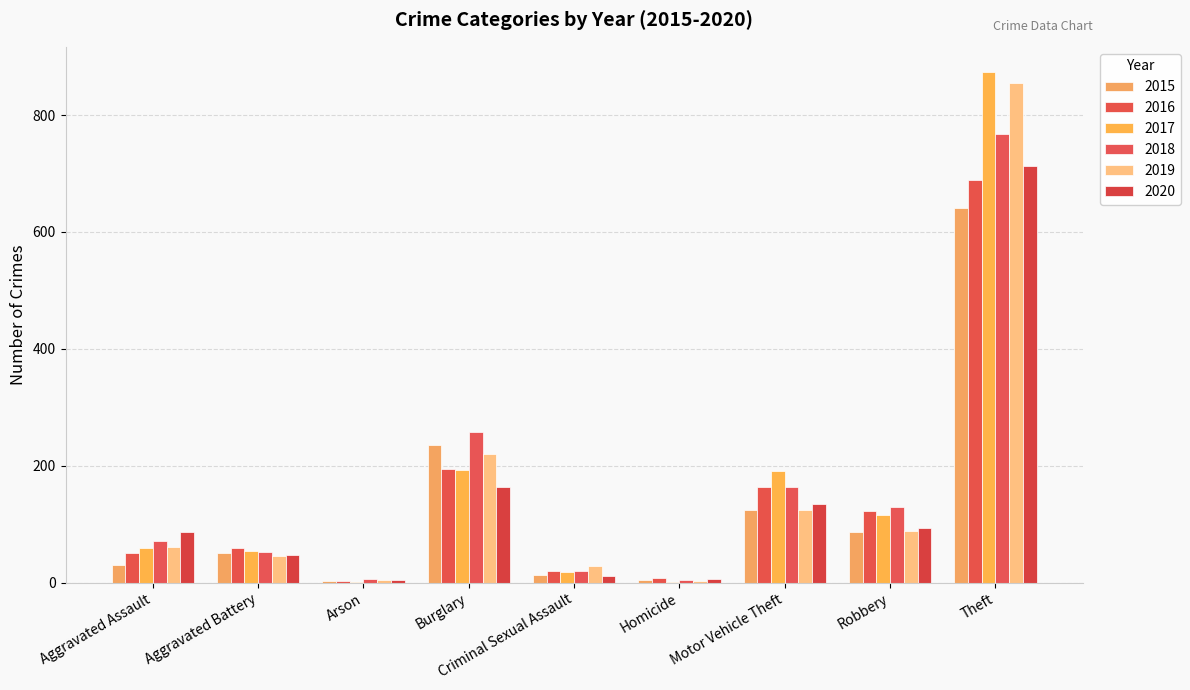

What is the sum of the 2015 values at Criminal Sexual Assault and Arson?

16